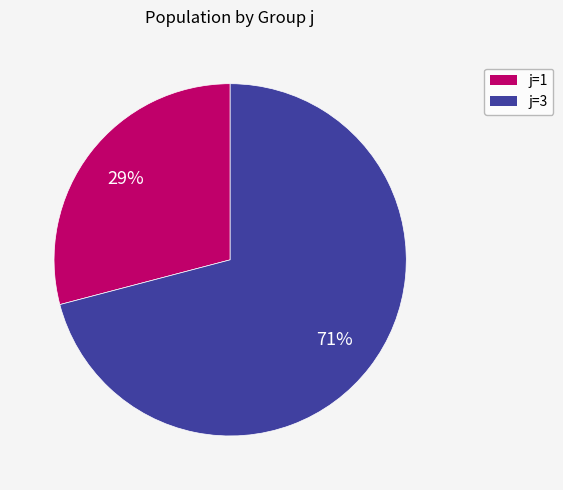

Count the number of slices in the pie.

2